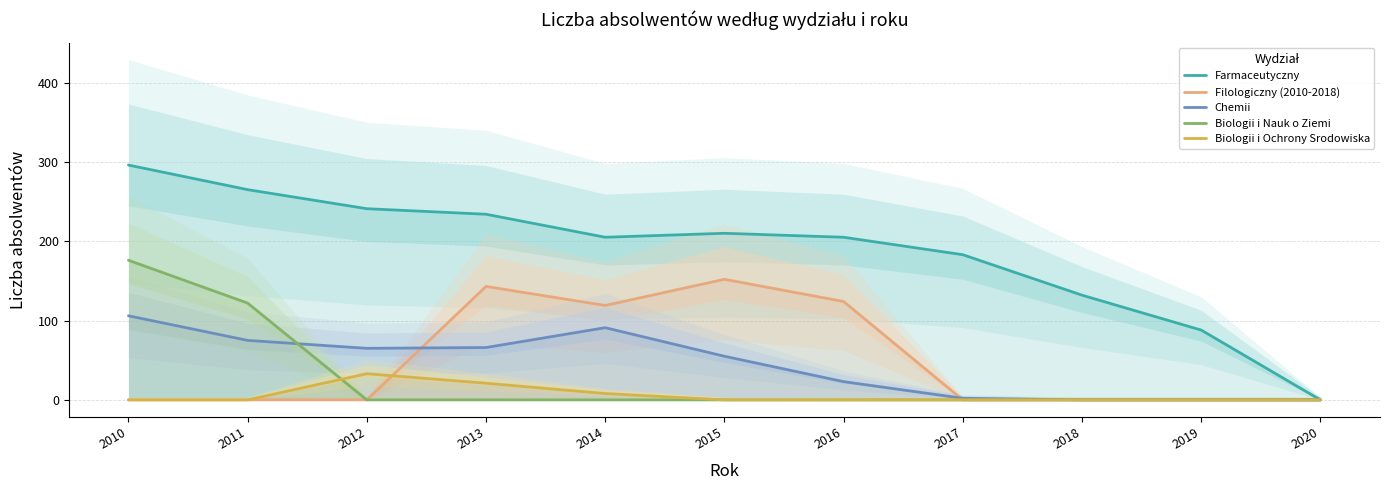

Is it true that Chemii equals 121 at 2011?

False